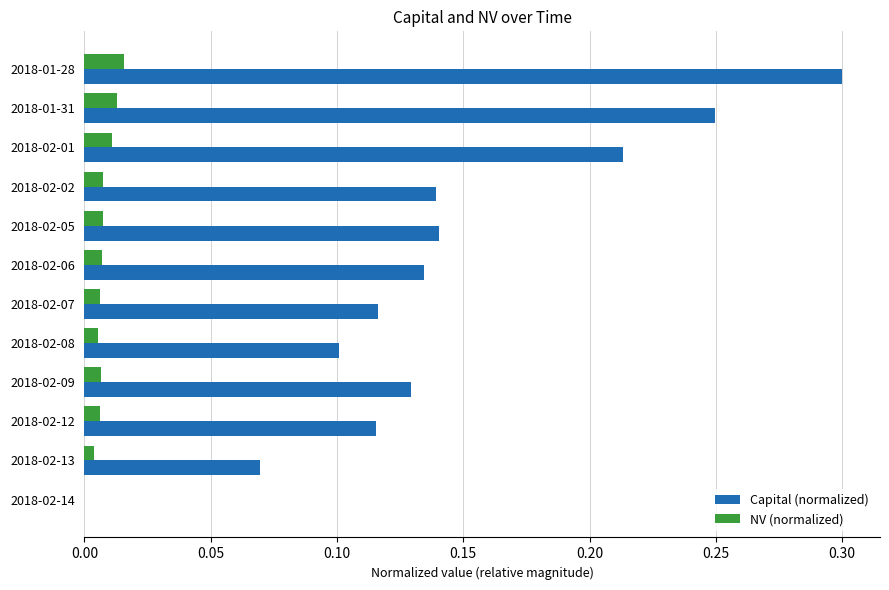

What are all the series names shown in the legend?

Capital (normalized), NV (normalized)